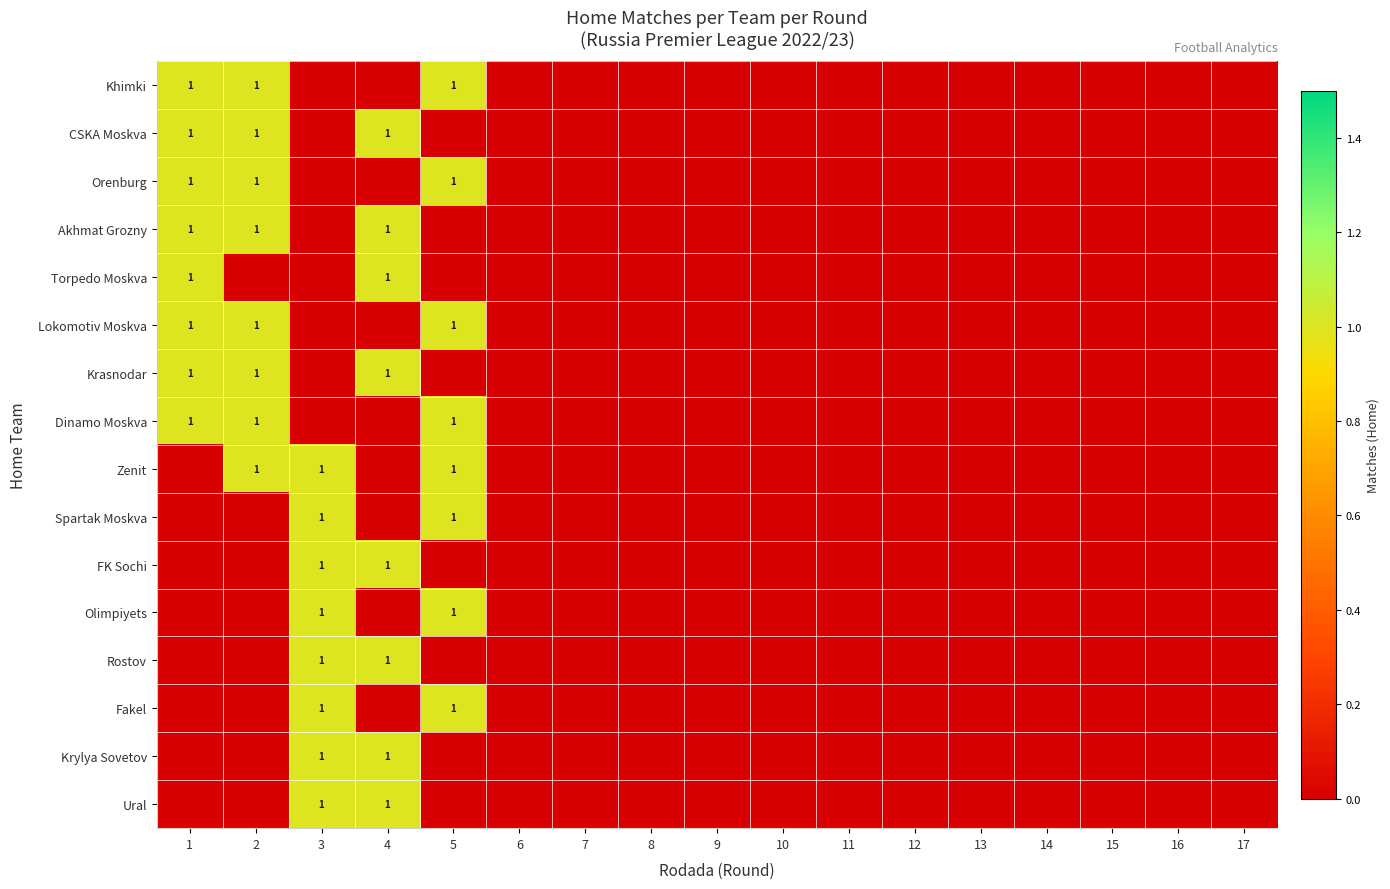

The value of Khimki at 2 is 0. True or false?

False